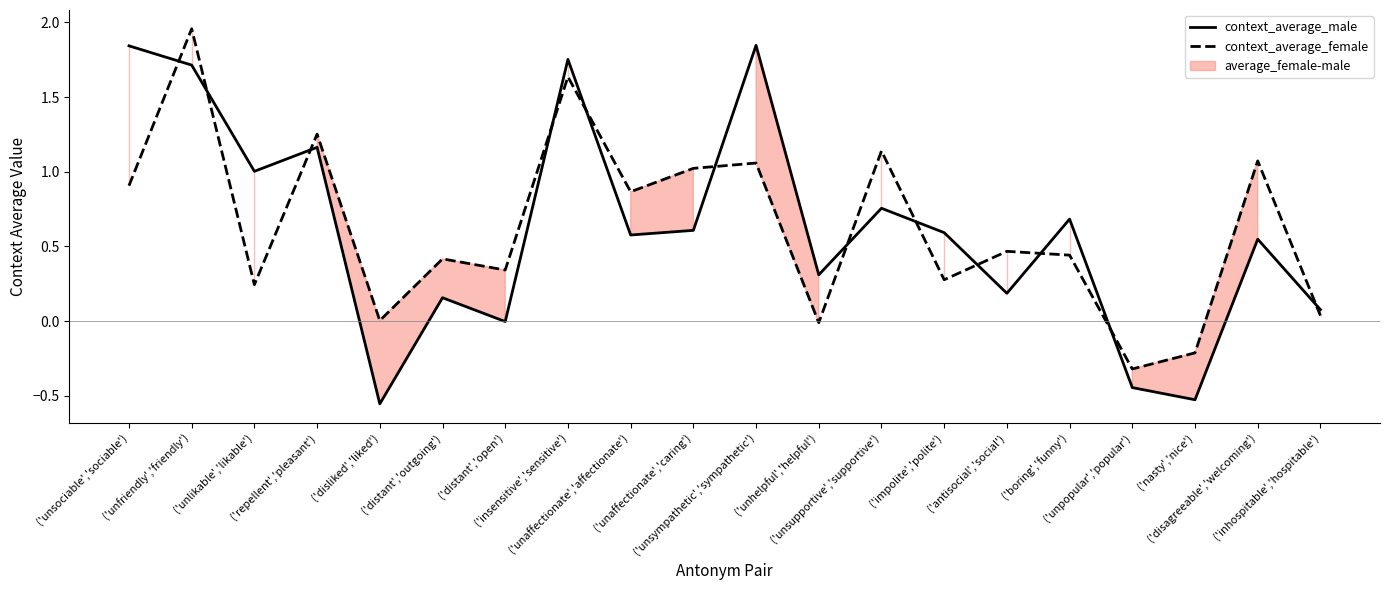

The context_average_female series shows 0.4 at ('unfriendly','friendly'). True or false?

False